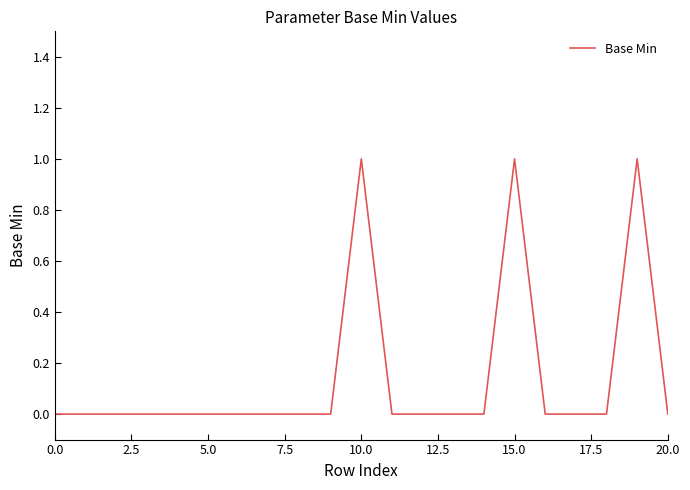

True or false: the data has more than 1 interior local peaks.

True